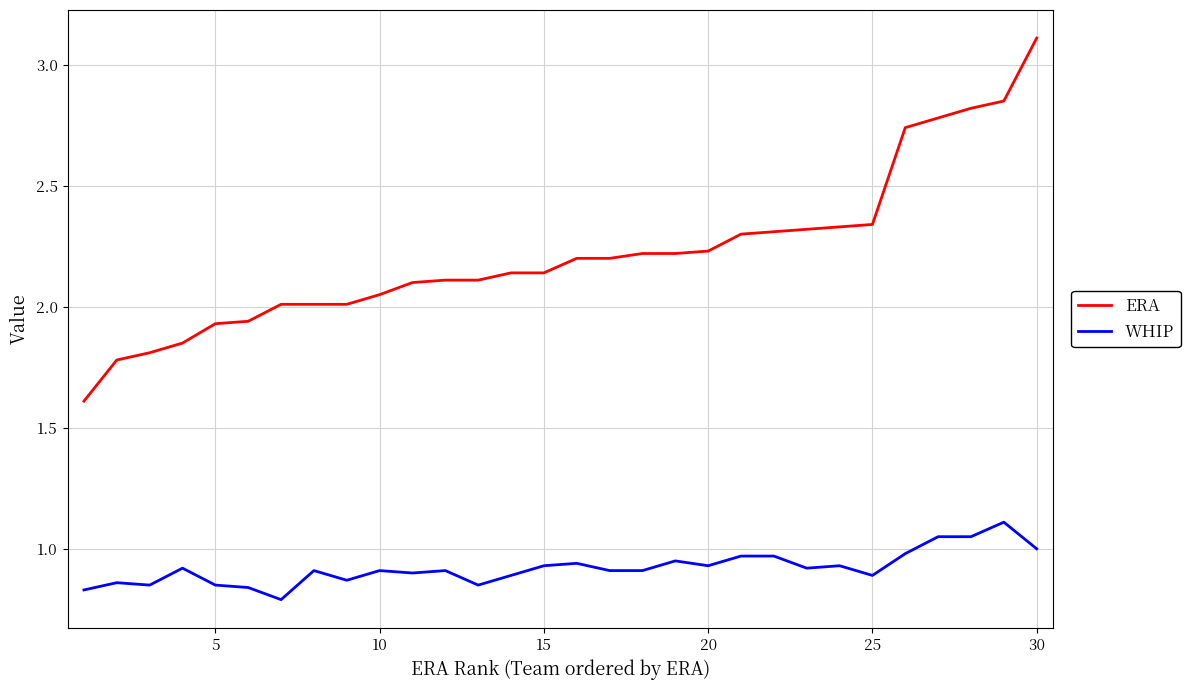

What is the difference between the maximum and minimum values in the ERA series?

1.5